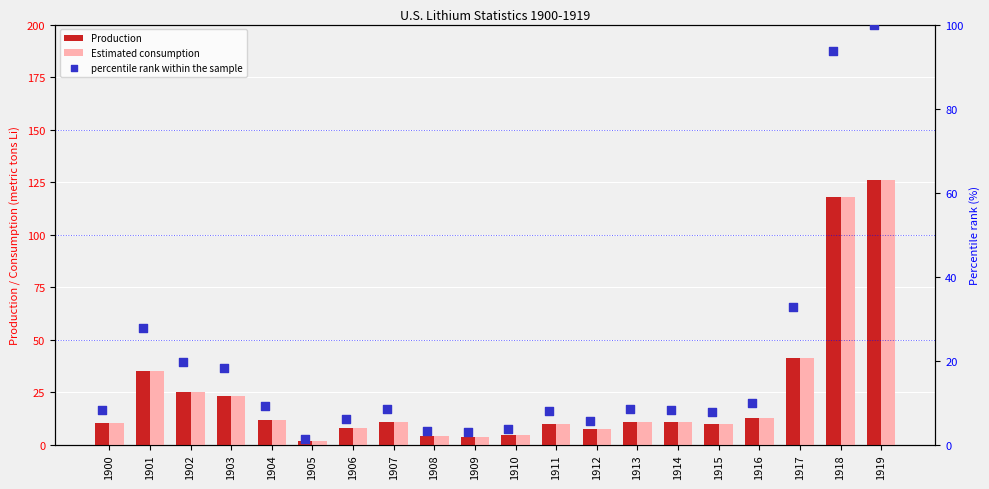

Which series reaches the minimum Y coordinate?

percentile rank within the sample